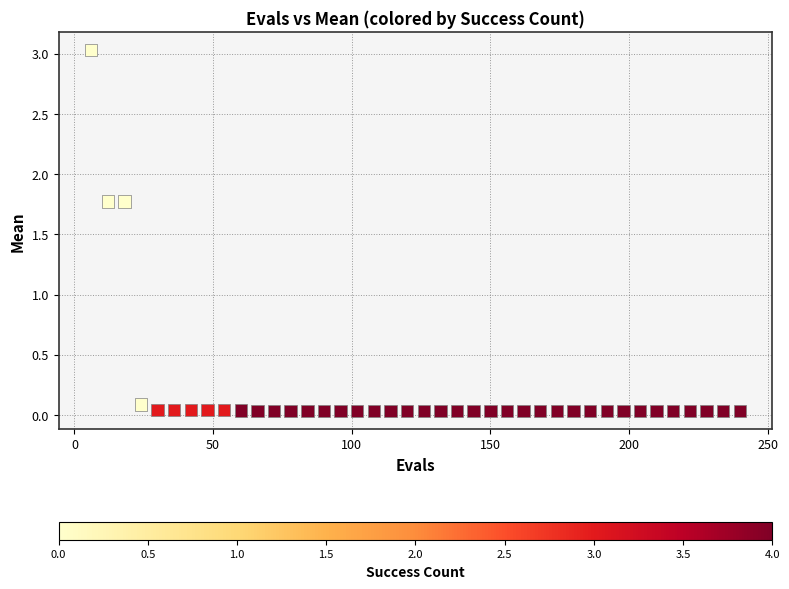

What is the range of Y values (max minus min)?

3.0